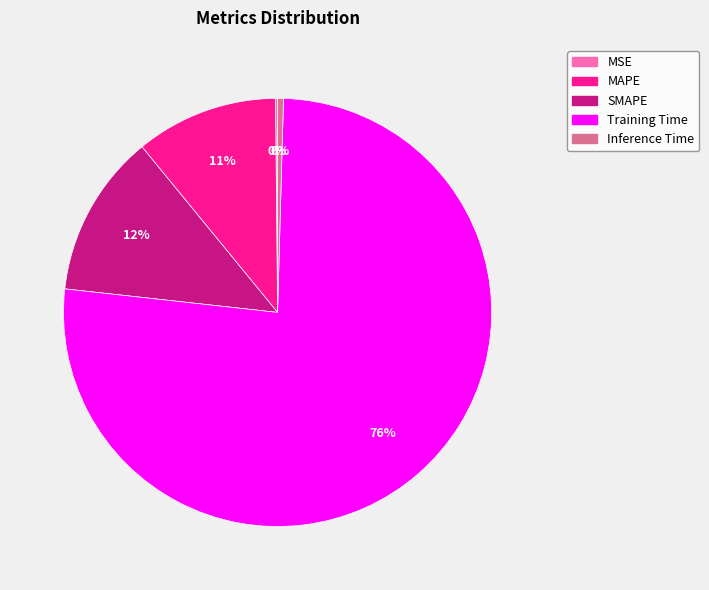

Does any single category account for the majority?

Yes